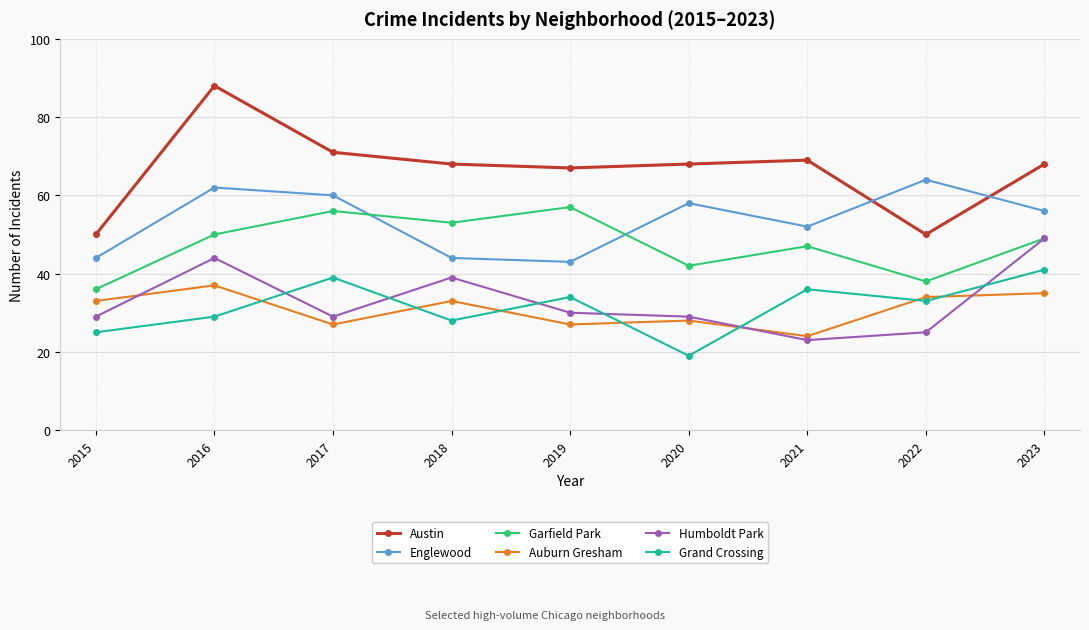

How many intersections are there between Grand Crossing and Auburn Gresham?

7